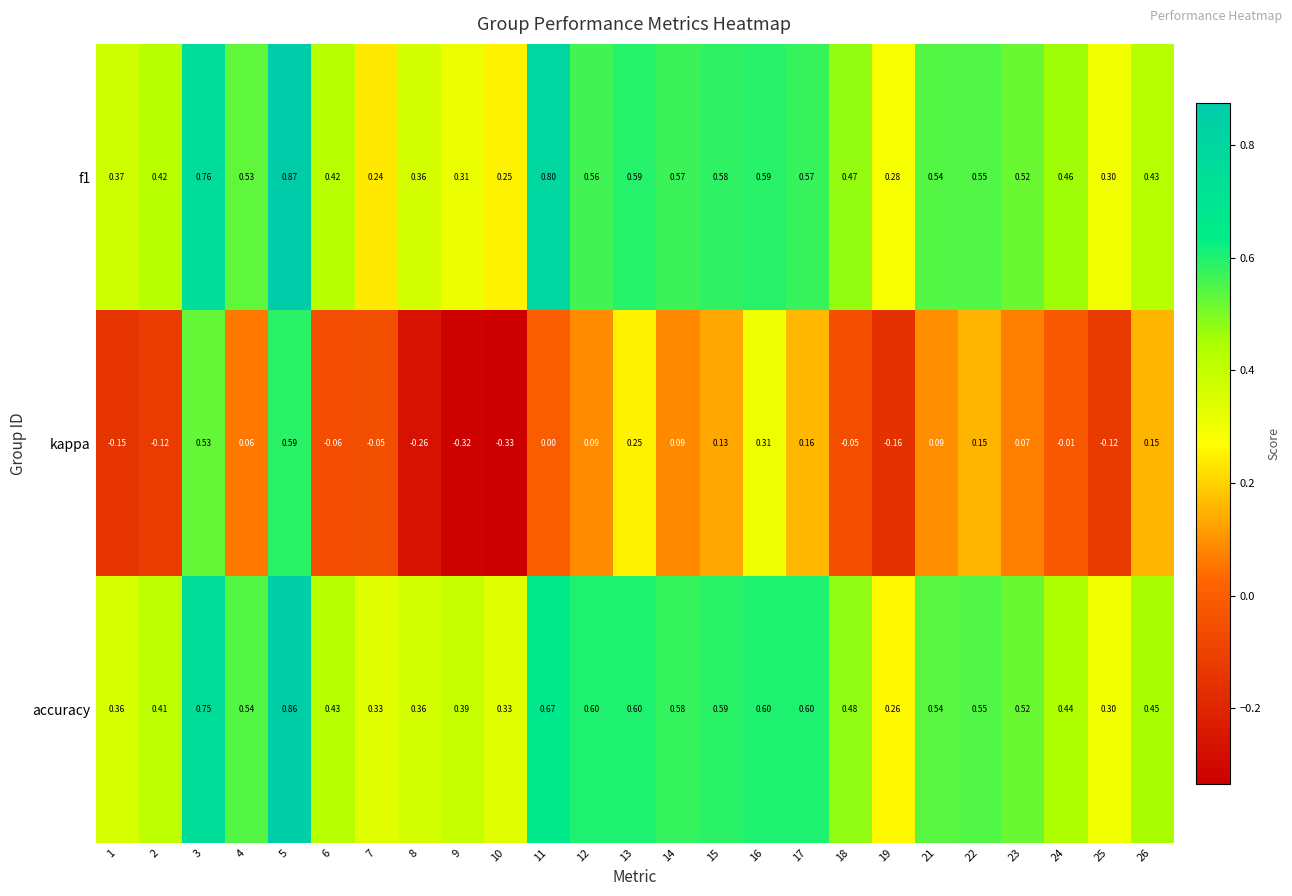

Which series has the widest spread of values?

kappa